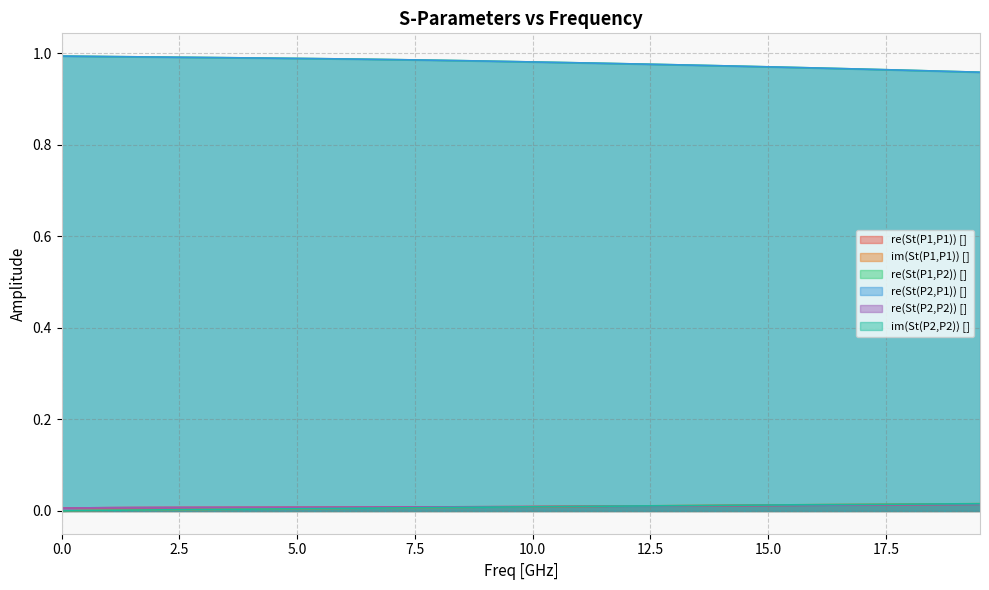

At how many categories does at least one series exceed 0?

40